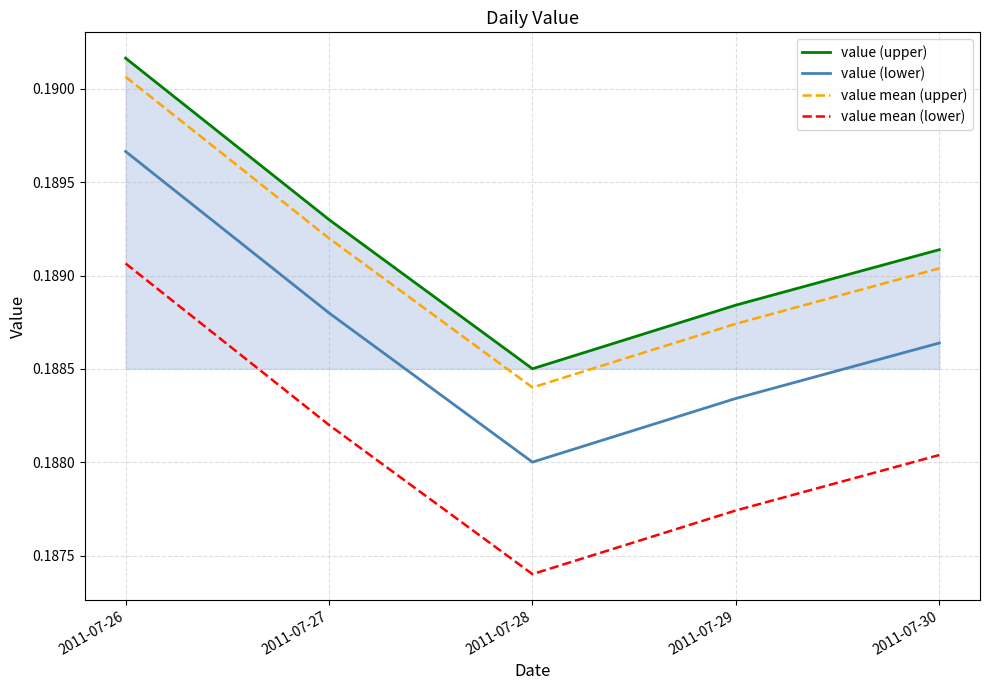

Where is value mean (lower) nearest to the value 0?

2011-07-28